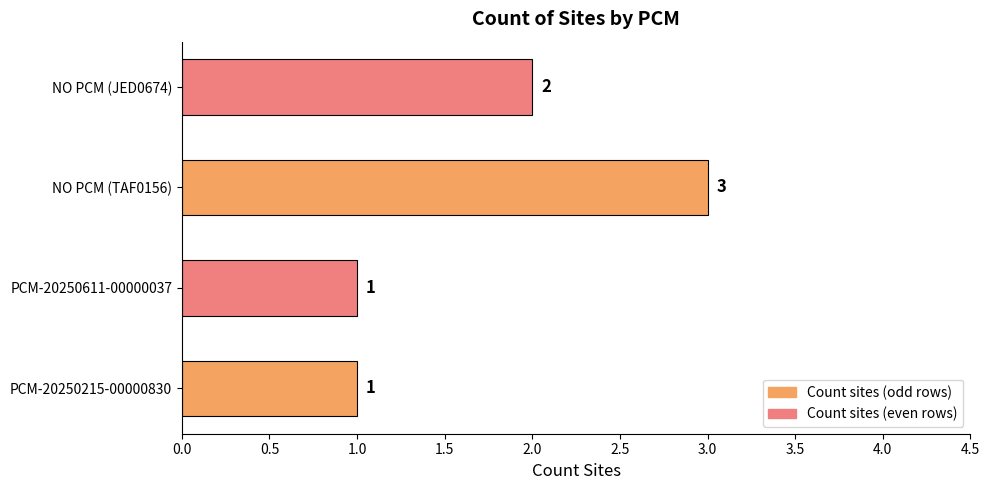

Does the chart contain any negative values?

No